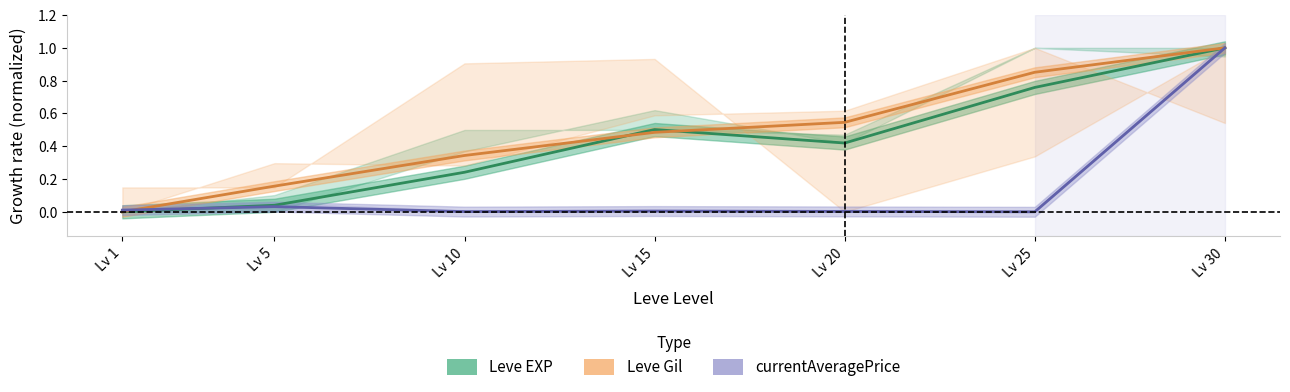

At how many categories does at least one series exceed 0?

7